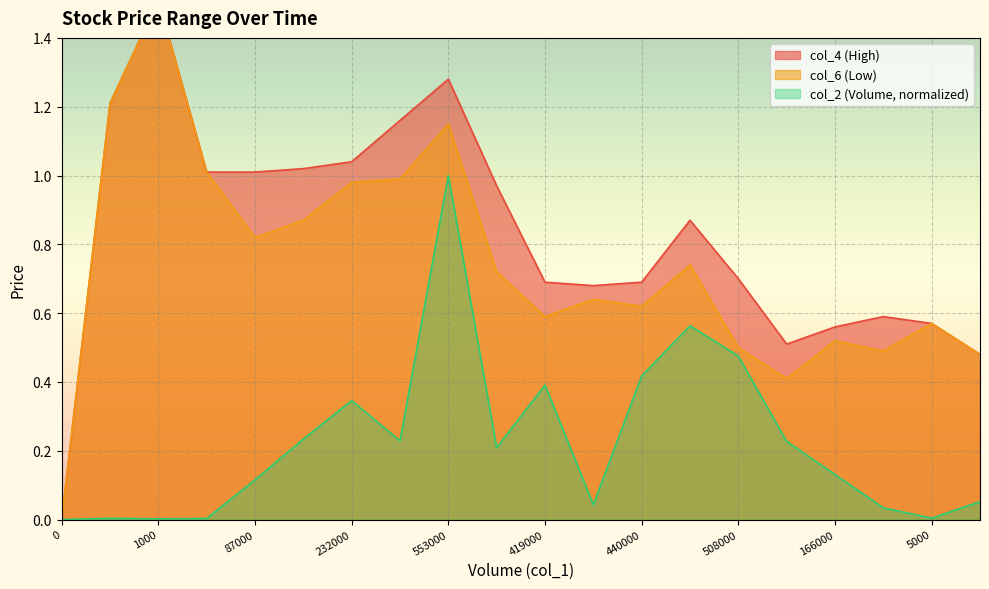

True or false: col_6 and col_4 intersect in this chart.

False